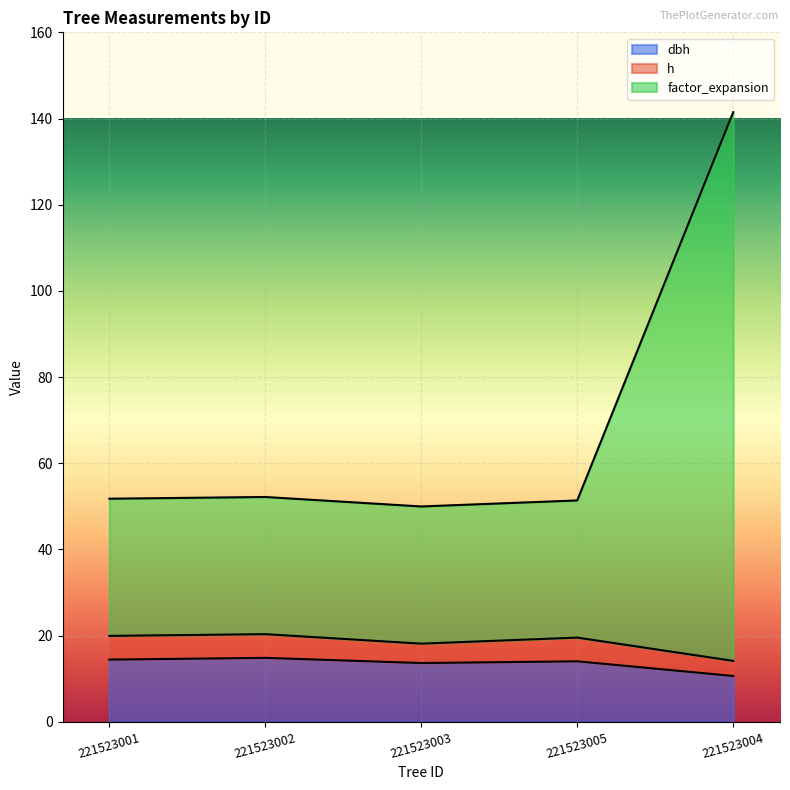

What is the minimum value for dbh?

10.7